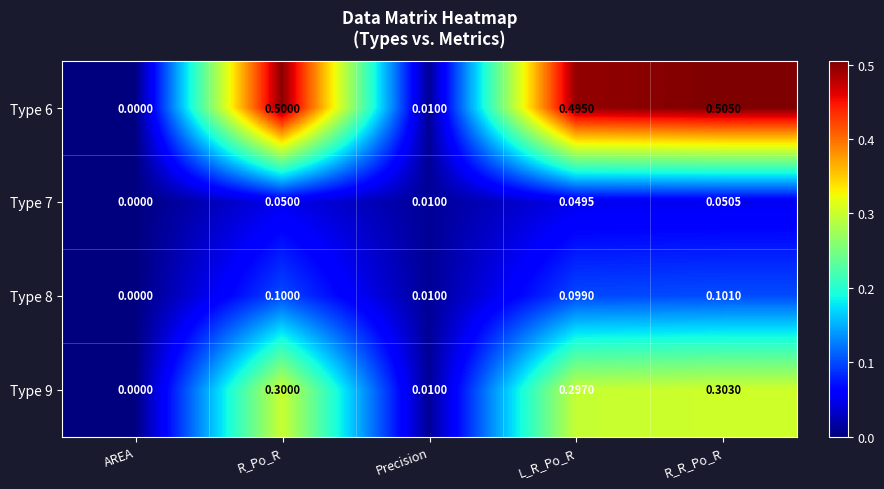

Is the value of Type 9 at R_Po_R greater than the value of Type 6 at L_R_Po_R?

No